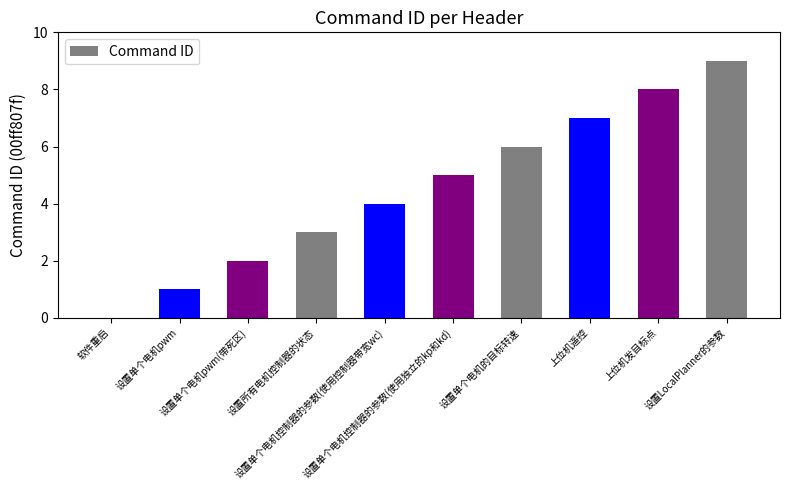

Rank the categories by value from lowest to highest.

软件重启, 设置单个电机pwm, 设置单个电机pwm(带死区), 设置所有电机控制器的状态, 设置单个电机控制器的参数(使用控制器带宽wc), 设置单个电机控制器的参数(使用独立的kp和kd), 设置单个电机的目标转速, 上位机遥控, 上位机发目标点, 设置LocalPlanner的参数